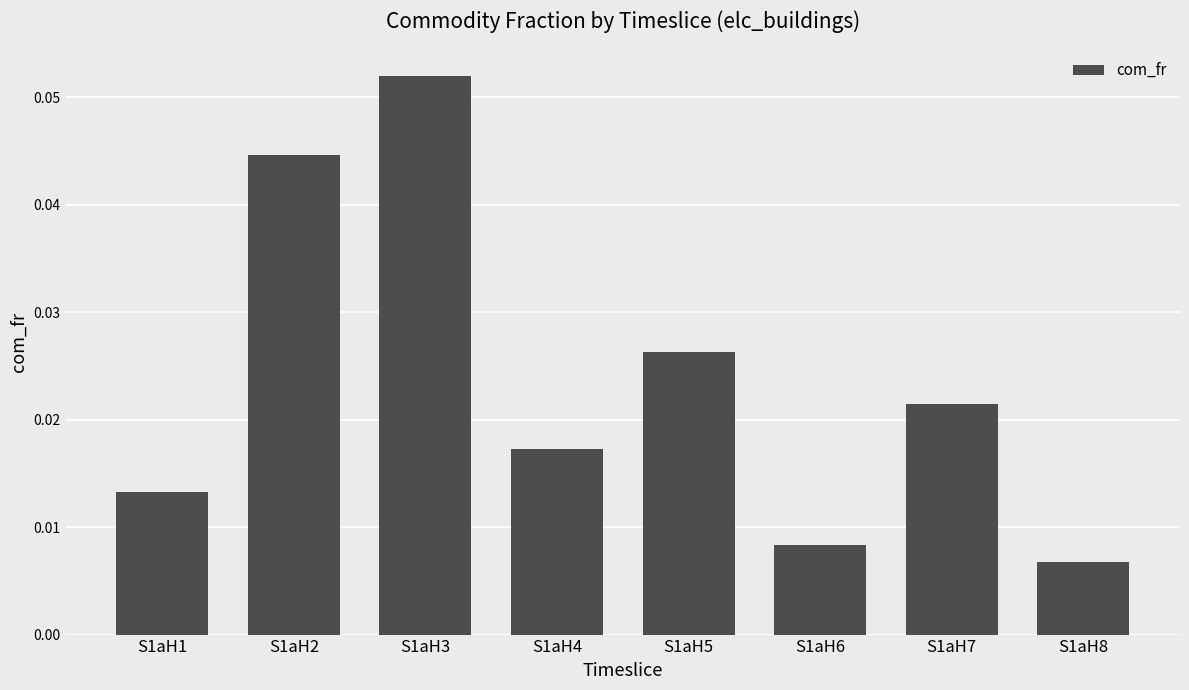

Rank the categories by value from lowest to highest.

S1aH8, S1aH6, S1aH1, S1aH4, S1aH7, S1aH5, S1aH2, S1aH3